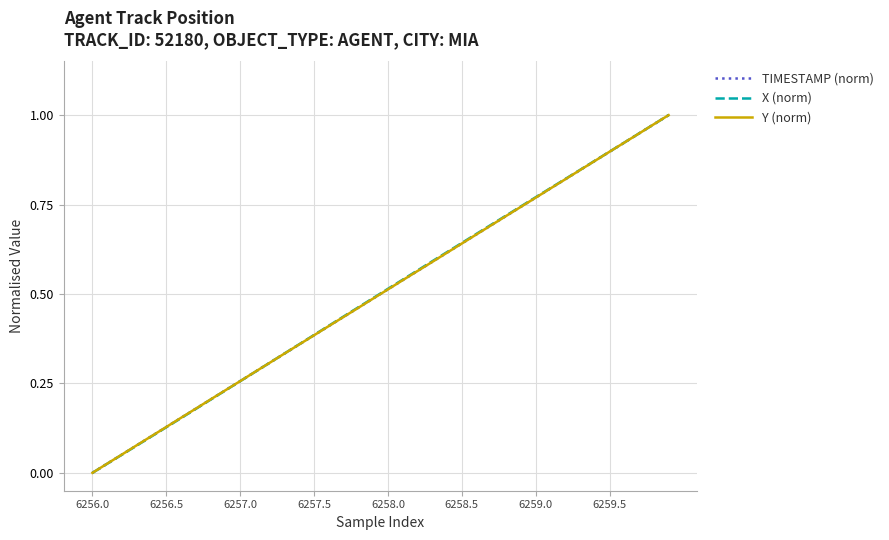

How many lines are shown in the chart?

3